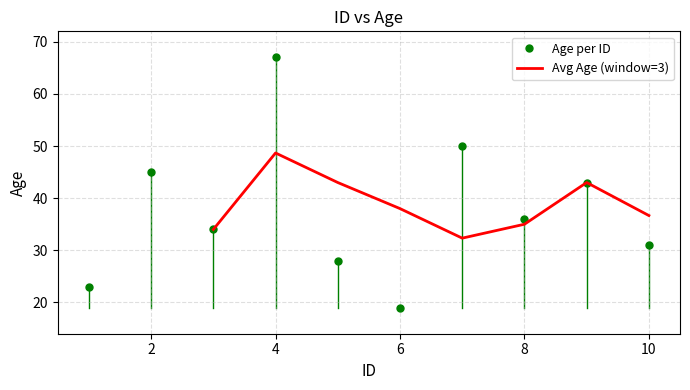

True or false: there are more than 2 points higher than both neighbors.

True